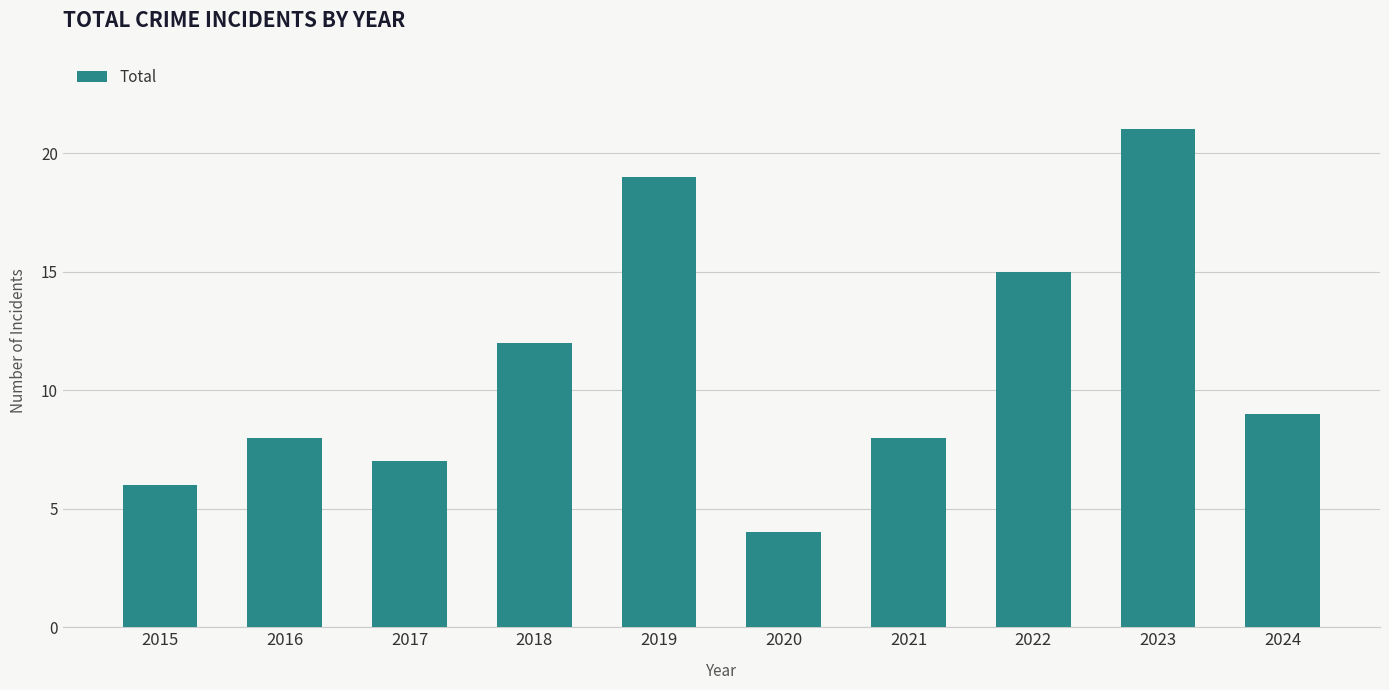

What is the sum of the values at 2024 and 2023?

30